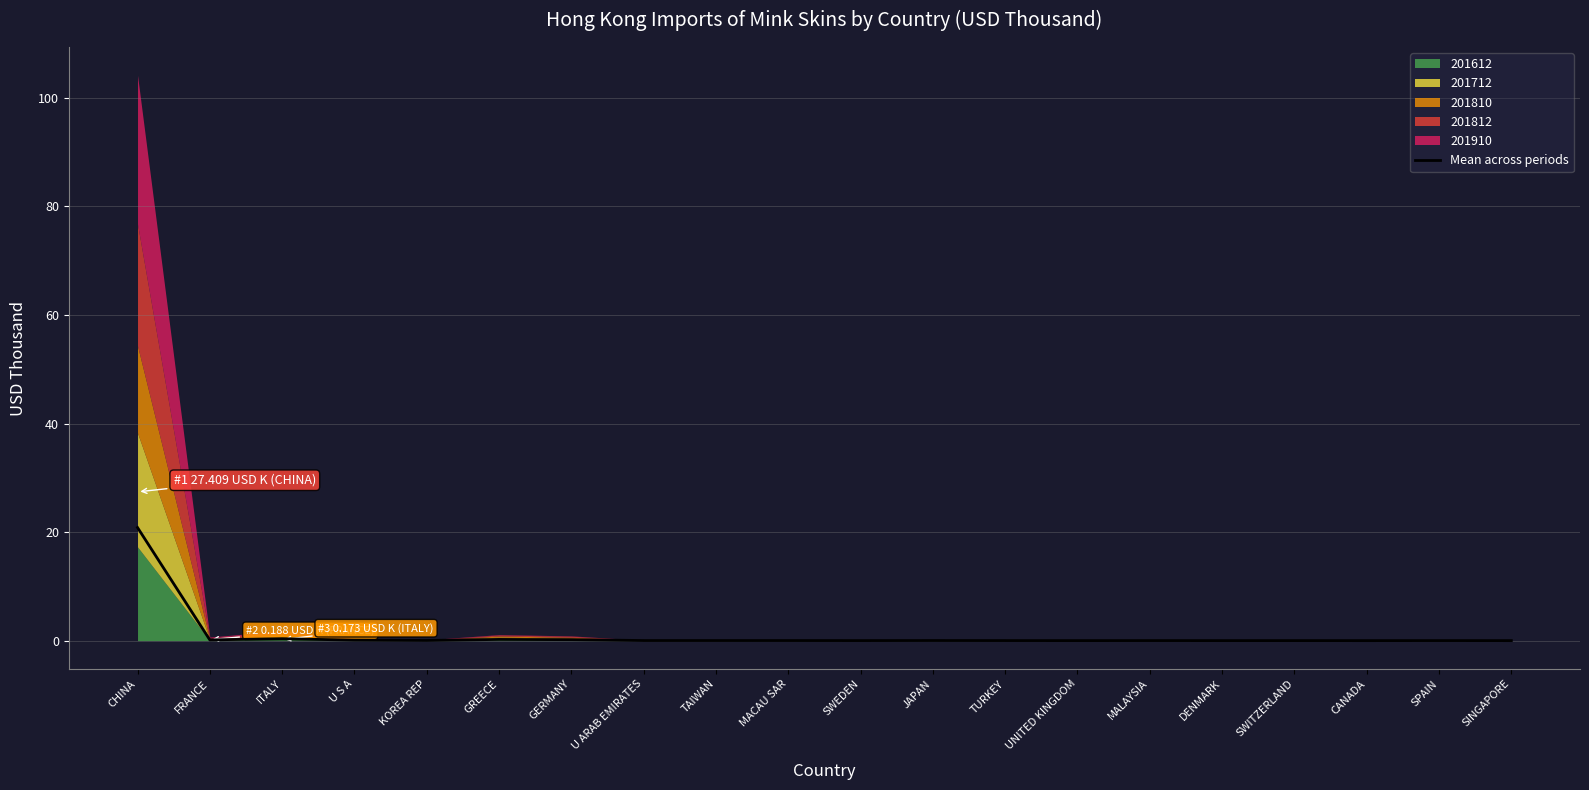

Where is the first local minimum?

FRANCE